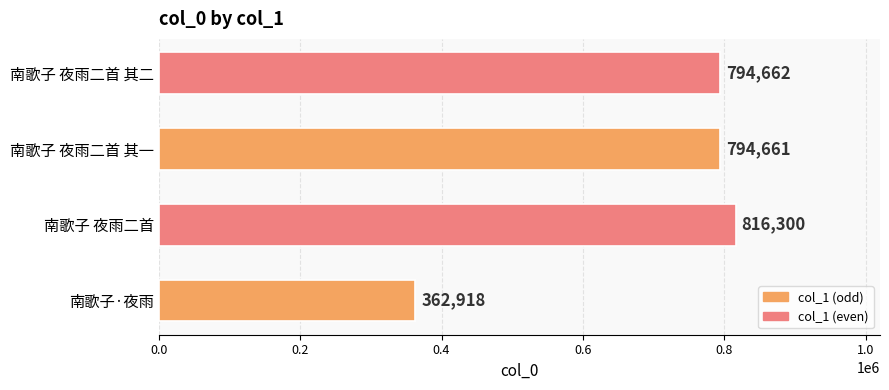

Where is the data nearest to the value 589609?

南歌子 夜雨二首 其一